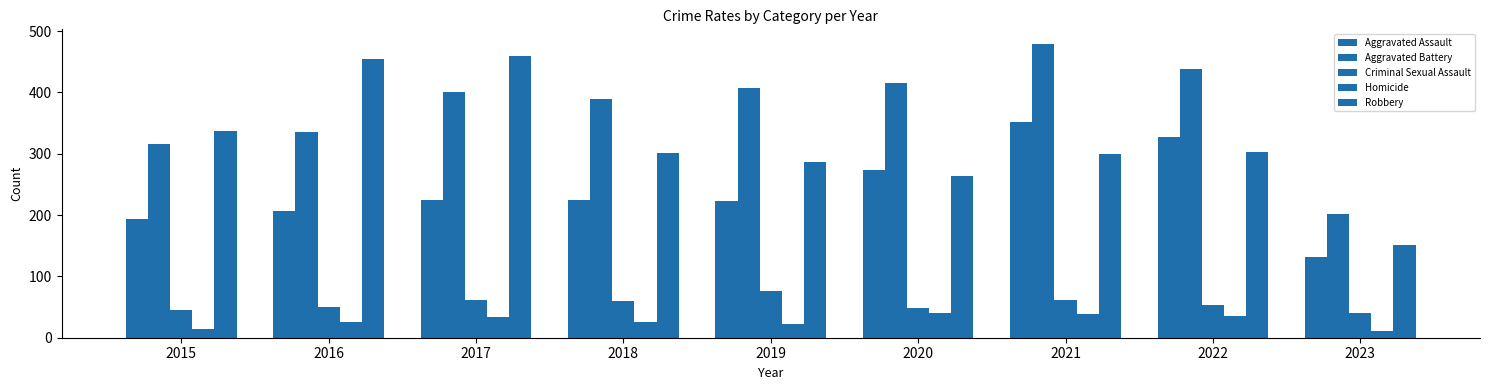

At which category is the sum across all series the highest?

2021